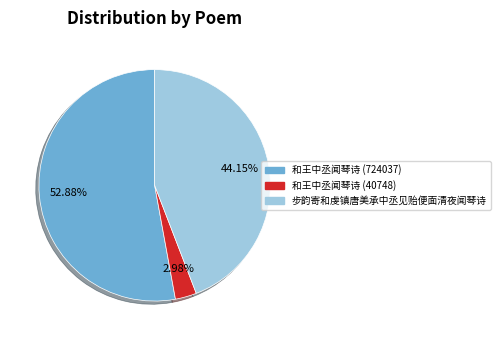

Count the number of slices in the pie.

3